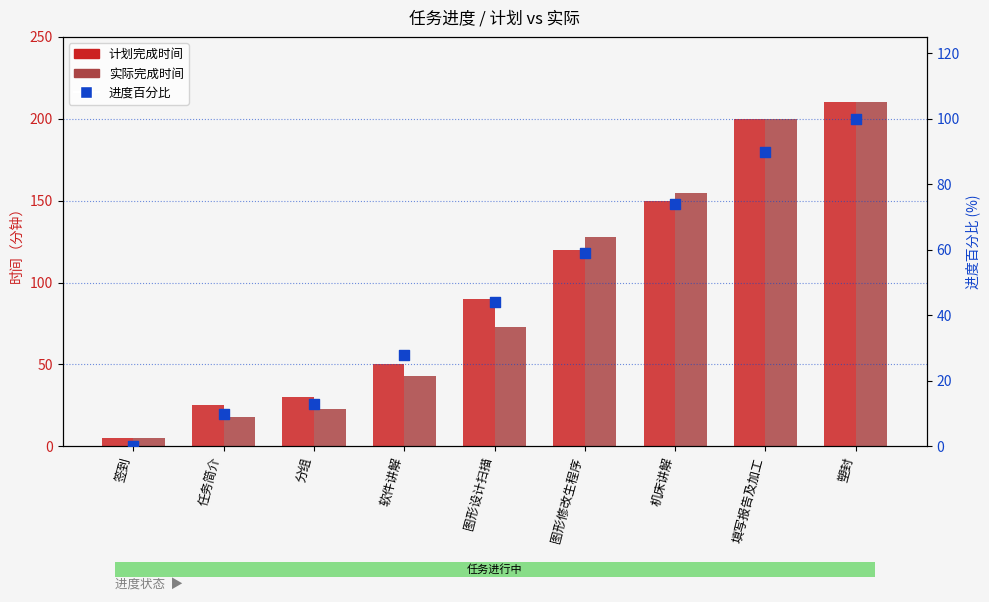

Which series contains the lowest Y value?

进度百分比